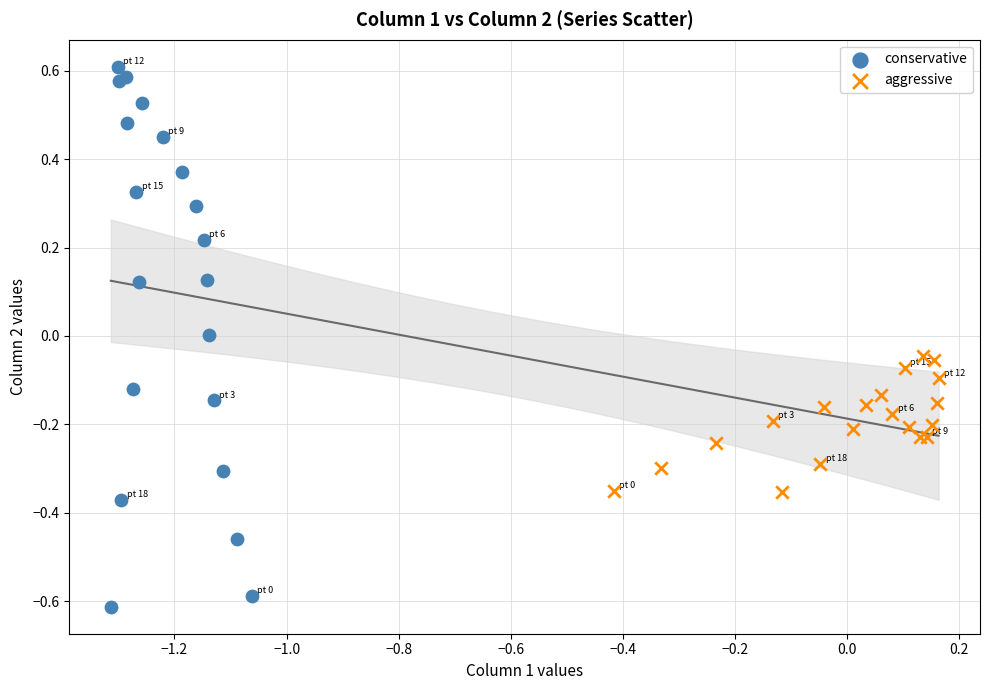

Which series has the widest spread of Y values?

conservative